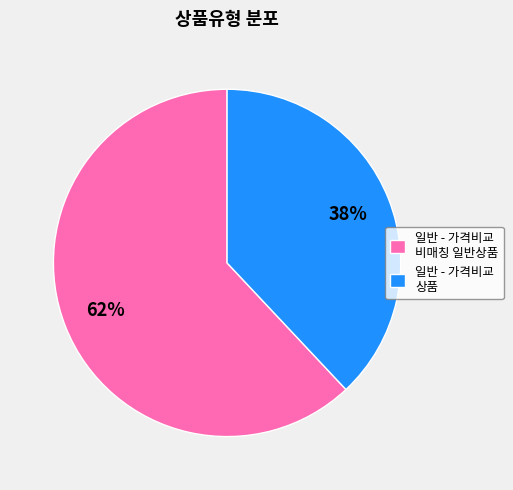

Is the sum of 일반 - 가격비교 상품 and 일반 - 가격비교 비매칭 일반상품 greater than half?

Yes